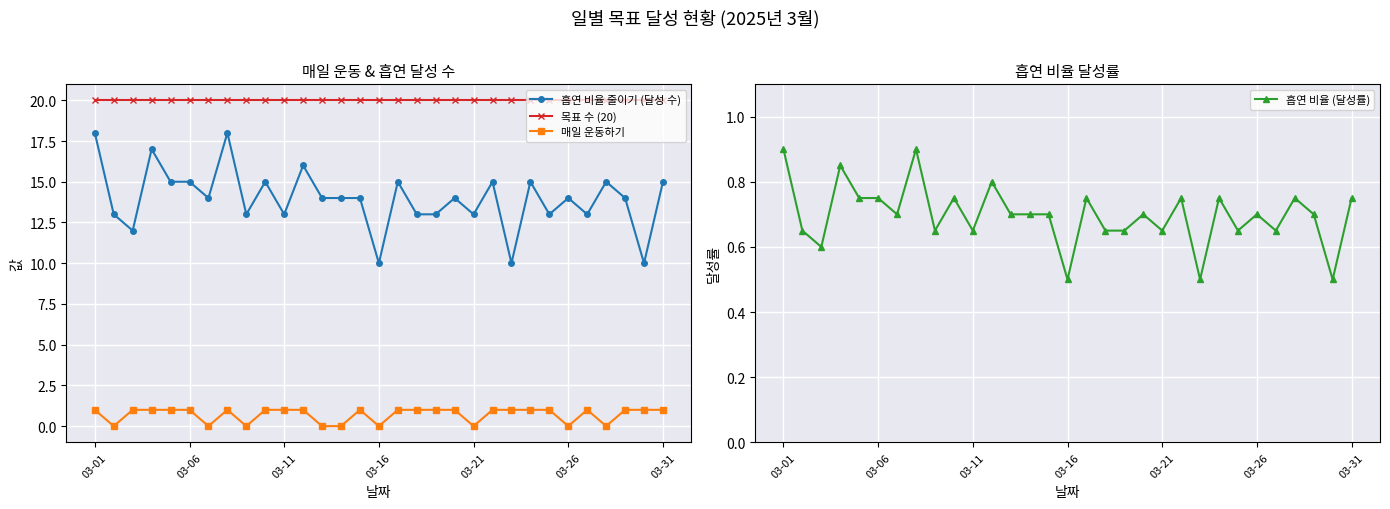

True or false: 매일 운동하기 and 목표 수 (20) intersect in this chart.

False